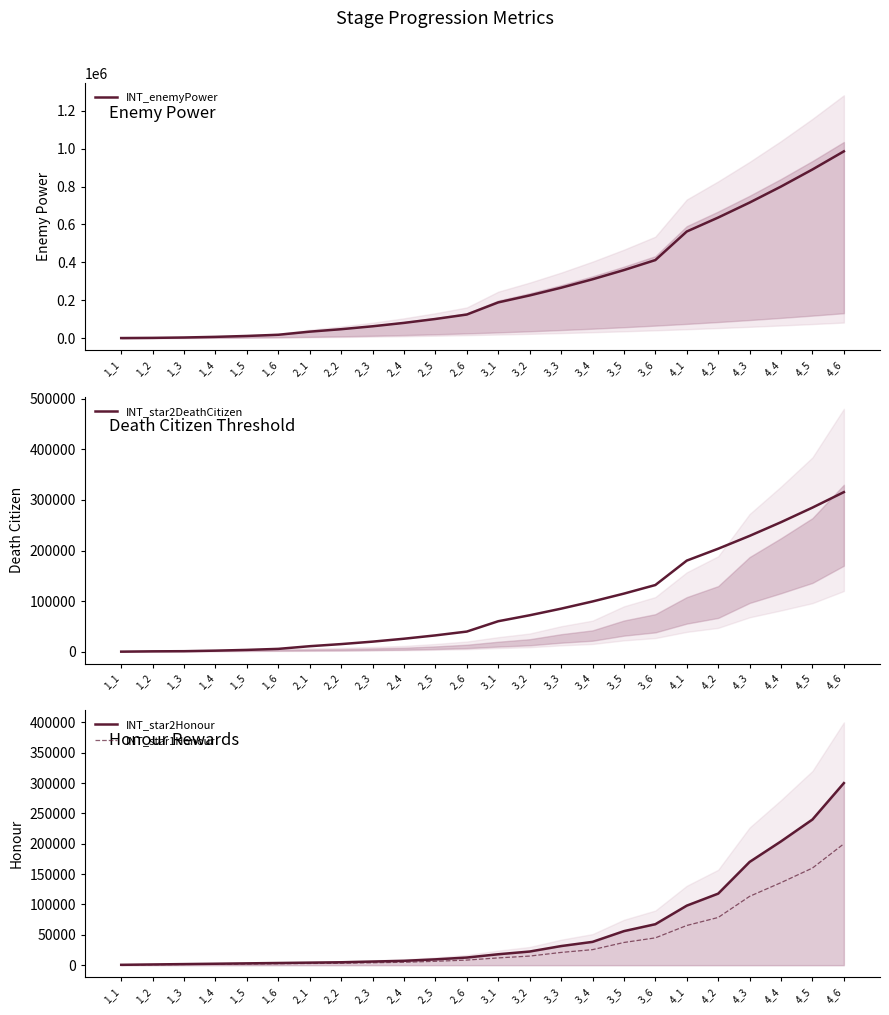

List the labels in order of INT_enemyPower value, smallest first.

1_1, 1_2, 1_3, 1_4, 1_5, 1_6, 2_1, 2_2, 2_3, 2_4, 2_5, 2_6, 3_1, 3_2, 3_3, 3_4, 3_5, 3_6, 4_1, 4_2, 4_3, 4_4, 4_5, 4_6